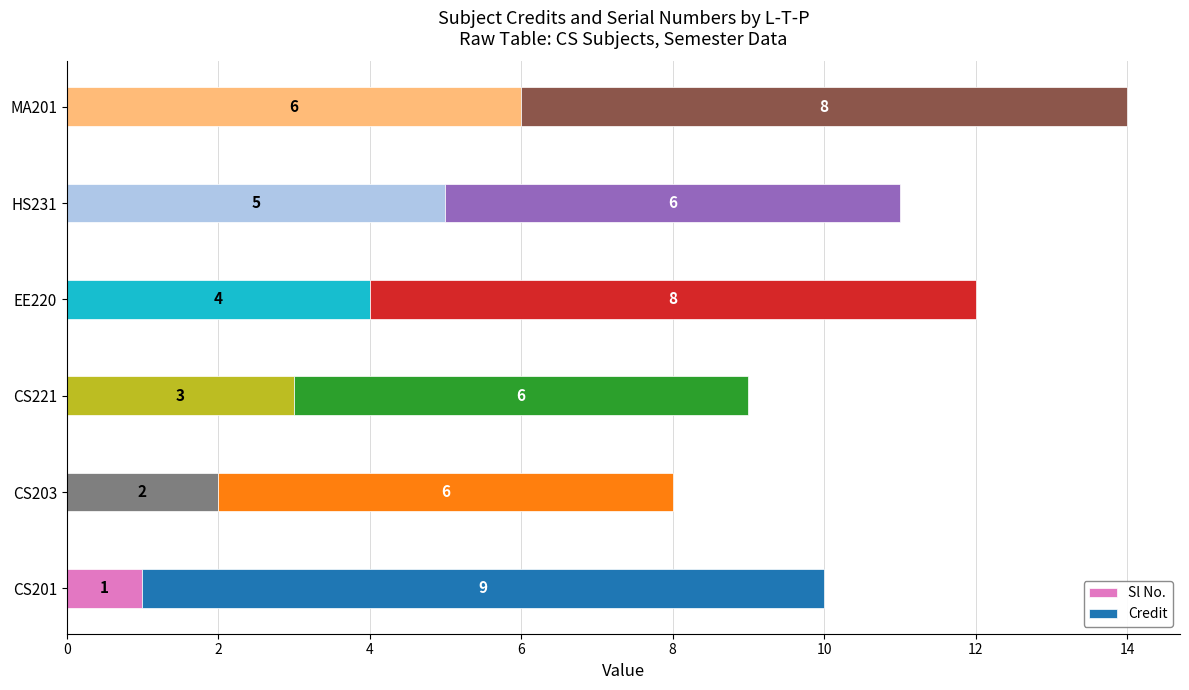

What value does the Sl No. series have at CS221?

3